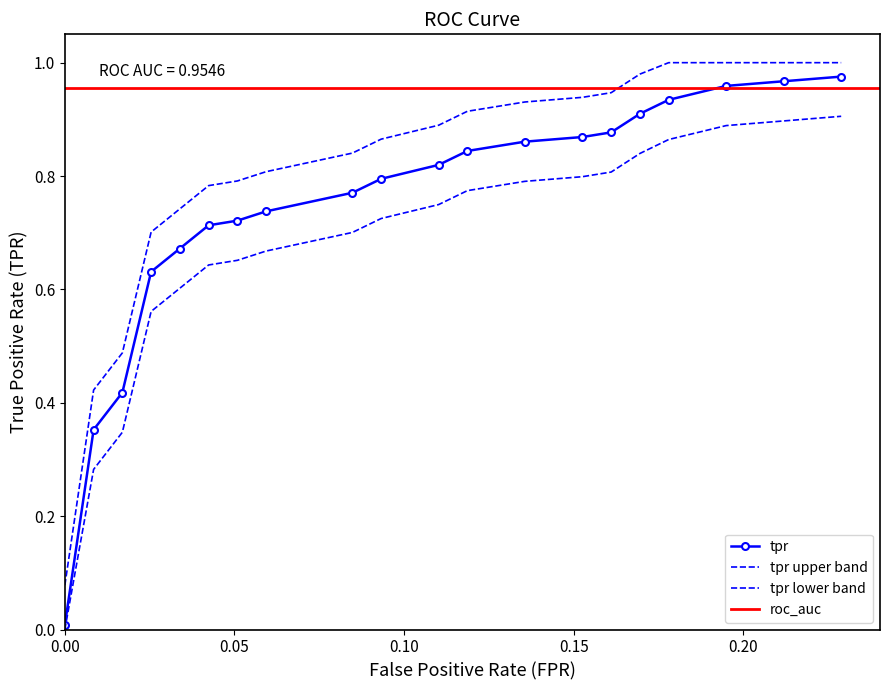

At which category is the sum across all series the highest?

19